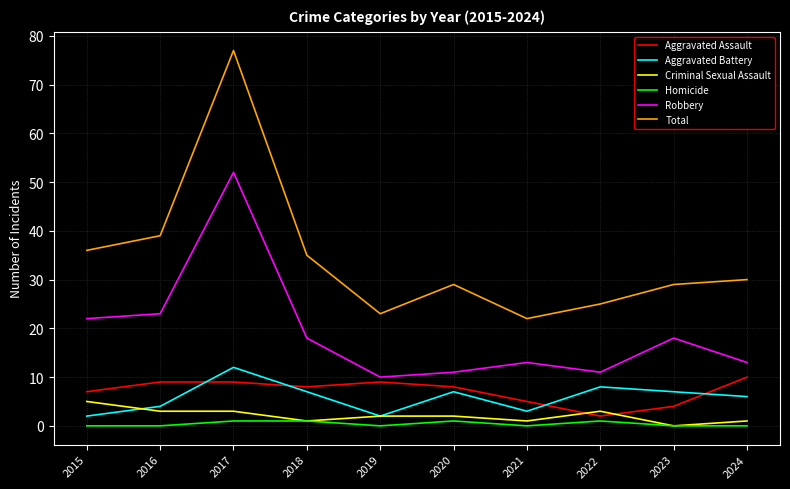

True or false: Aggravated Assault has a value of 3 at 2018.

False